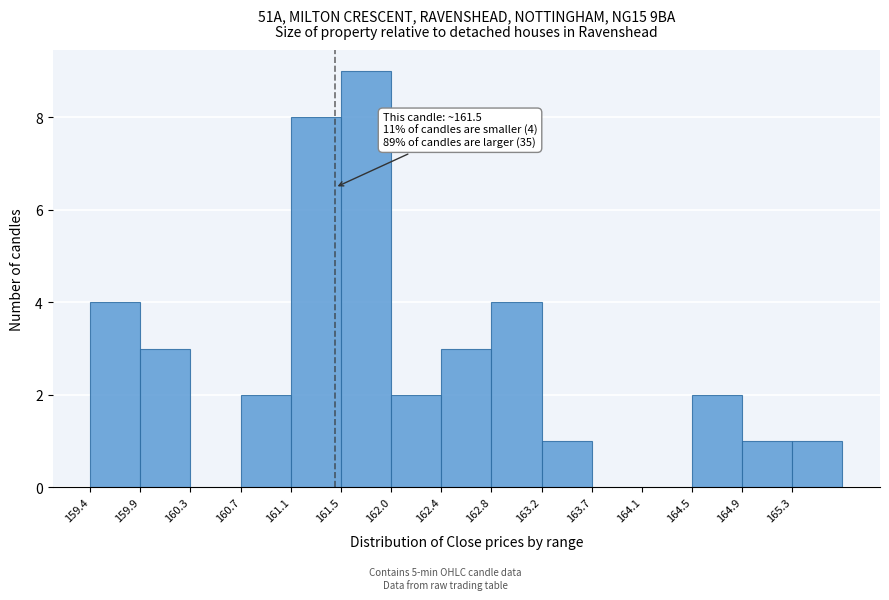

Which range on the x-axis has the tallest bar?

161.55 to 161.97